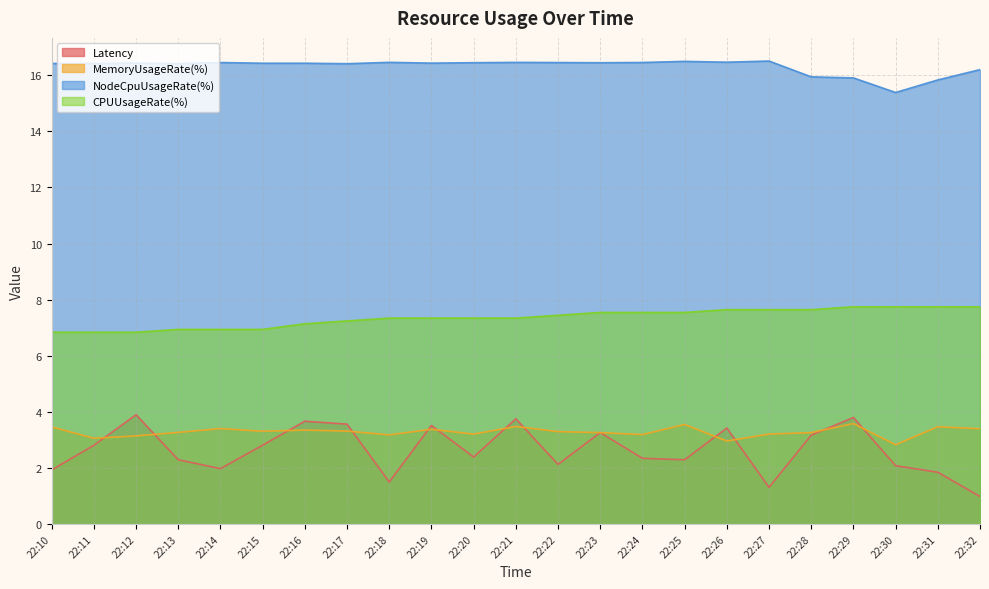

Rank the series at 22:30 from lowest to highest value.

Latency, MemoryUsageRate(%), CPUUsageRate(%), NodeCpuUsageRate(%)